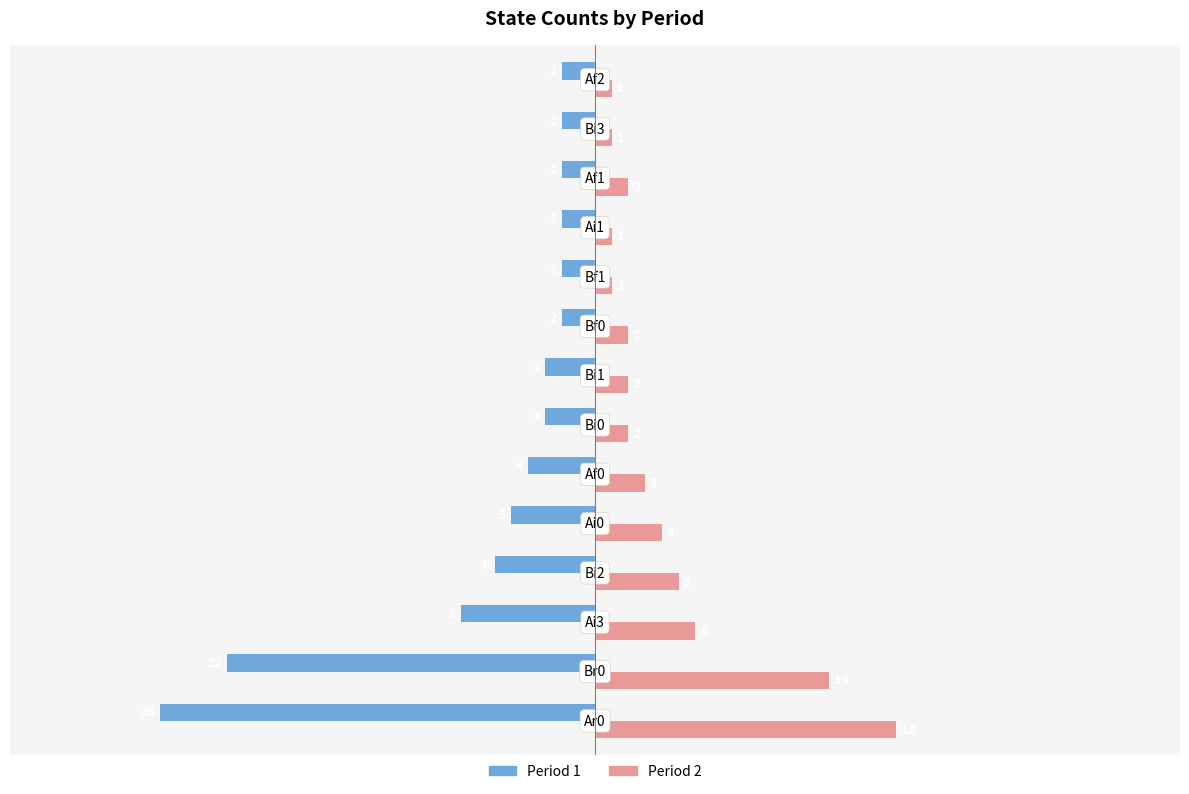

What is the highest value of the Period 2 series?

18